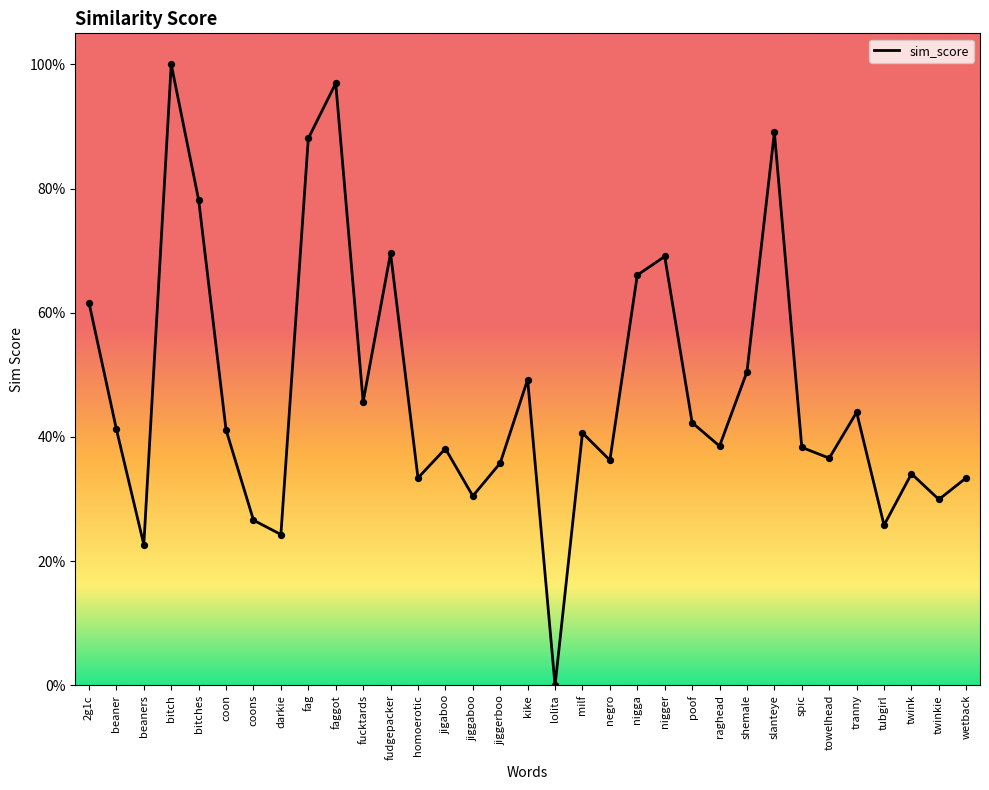

Which has a higher value, wetback or bitches?

bitches